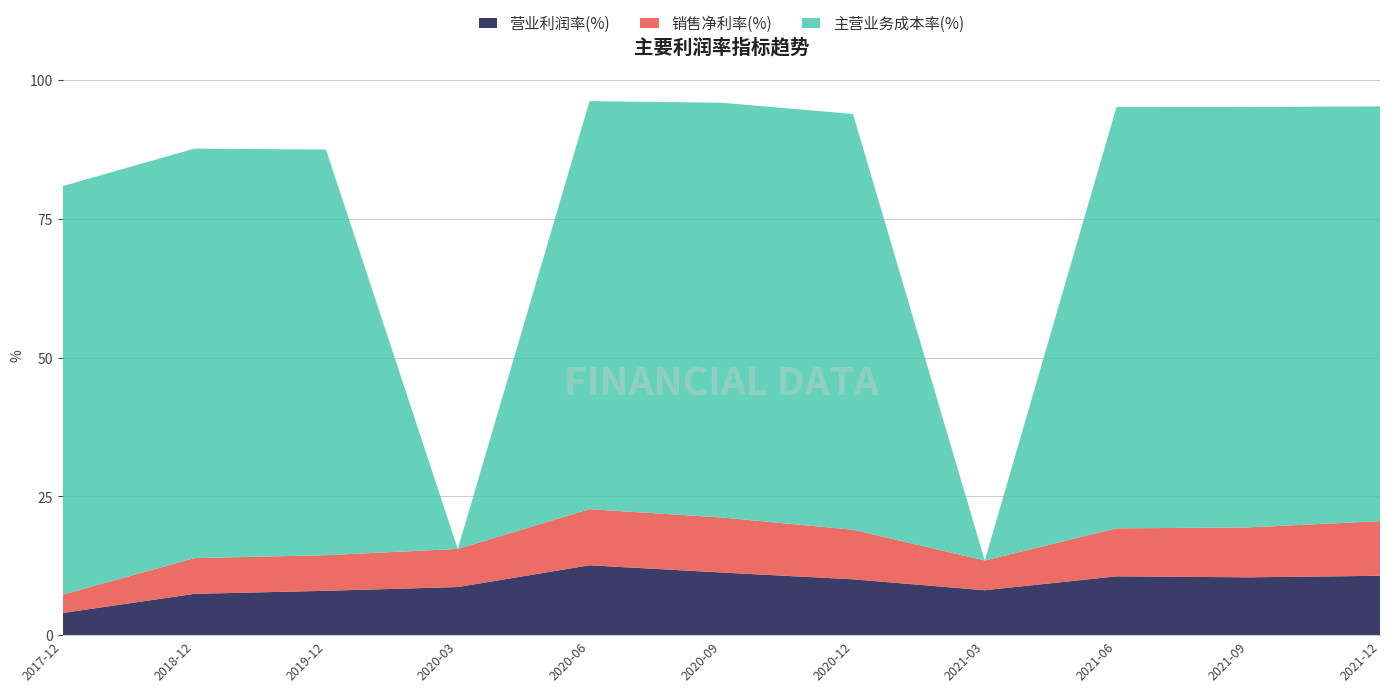

Reading left to right, what are all the values shown in this chart?

营业利润率(%): 4.0	7.4	8.0	8.7	12.6	11.3	10.1	8.1	10.6	10.4	10.7
销售净利率(%): 3.3	6.4	6.4	6.9	10.1	9.9	8.9	5.4	8.6	9.0	9.8
主营业务成本率(%): 73.6	73.8	73.1	0.0	73.5	74.7	74.9	0.0	75.9	75.8	74.7